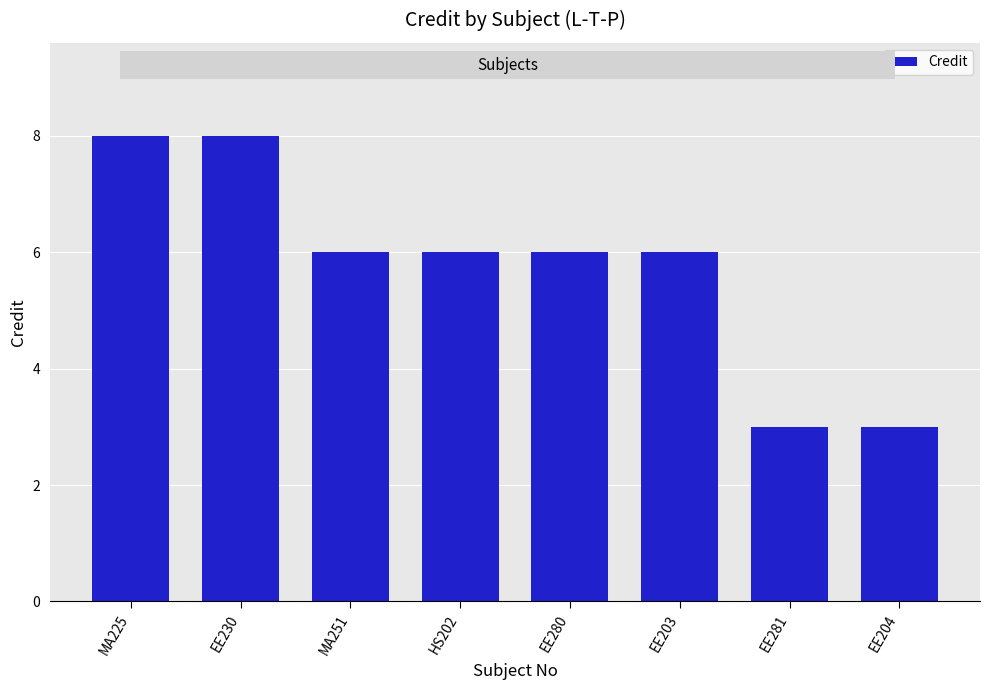

How many distinct data groups are displayed?

1